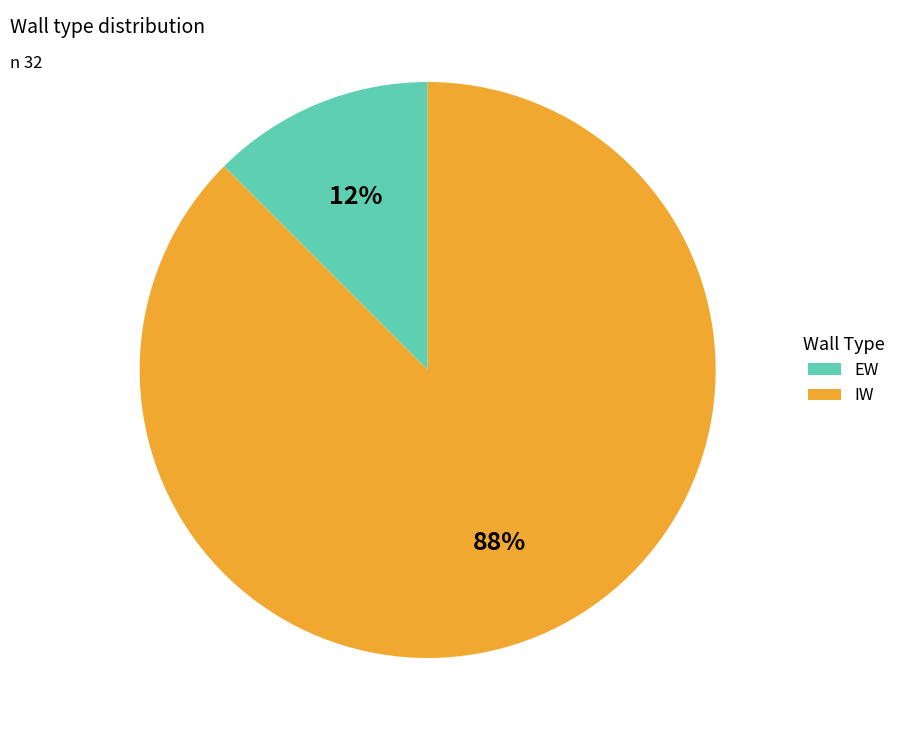

To the nearest percent, what is the combined percentage of IW and EW?

100%